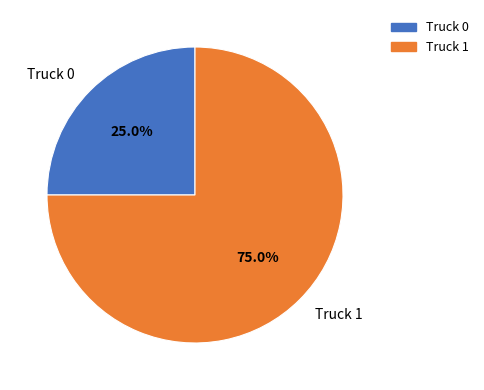

Rank the categories by value from lowest to highest.

Truck 0, Truck 1